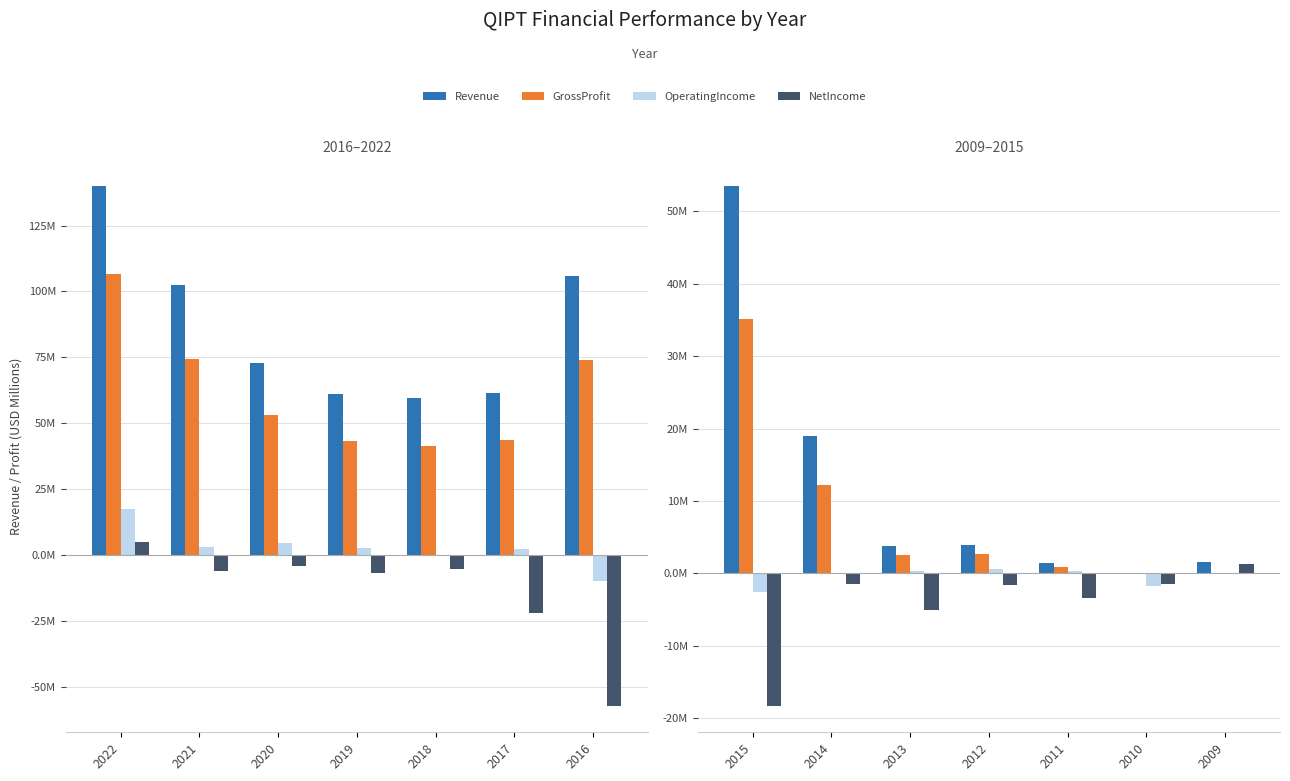

True or false: NetIncome has a value of -1.4 at 2013.

False